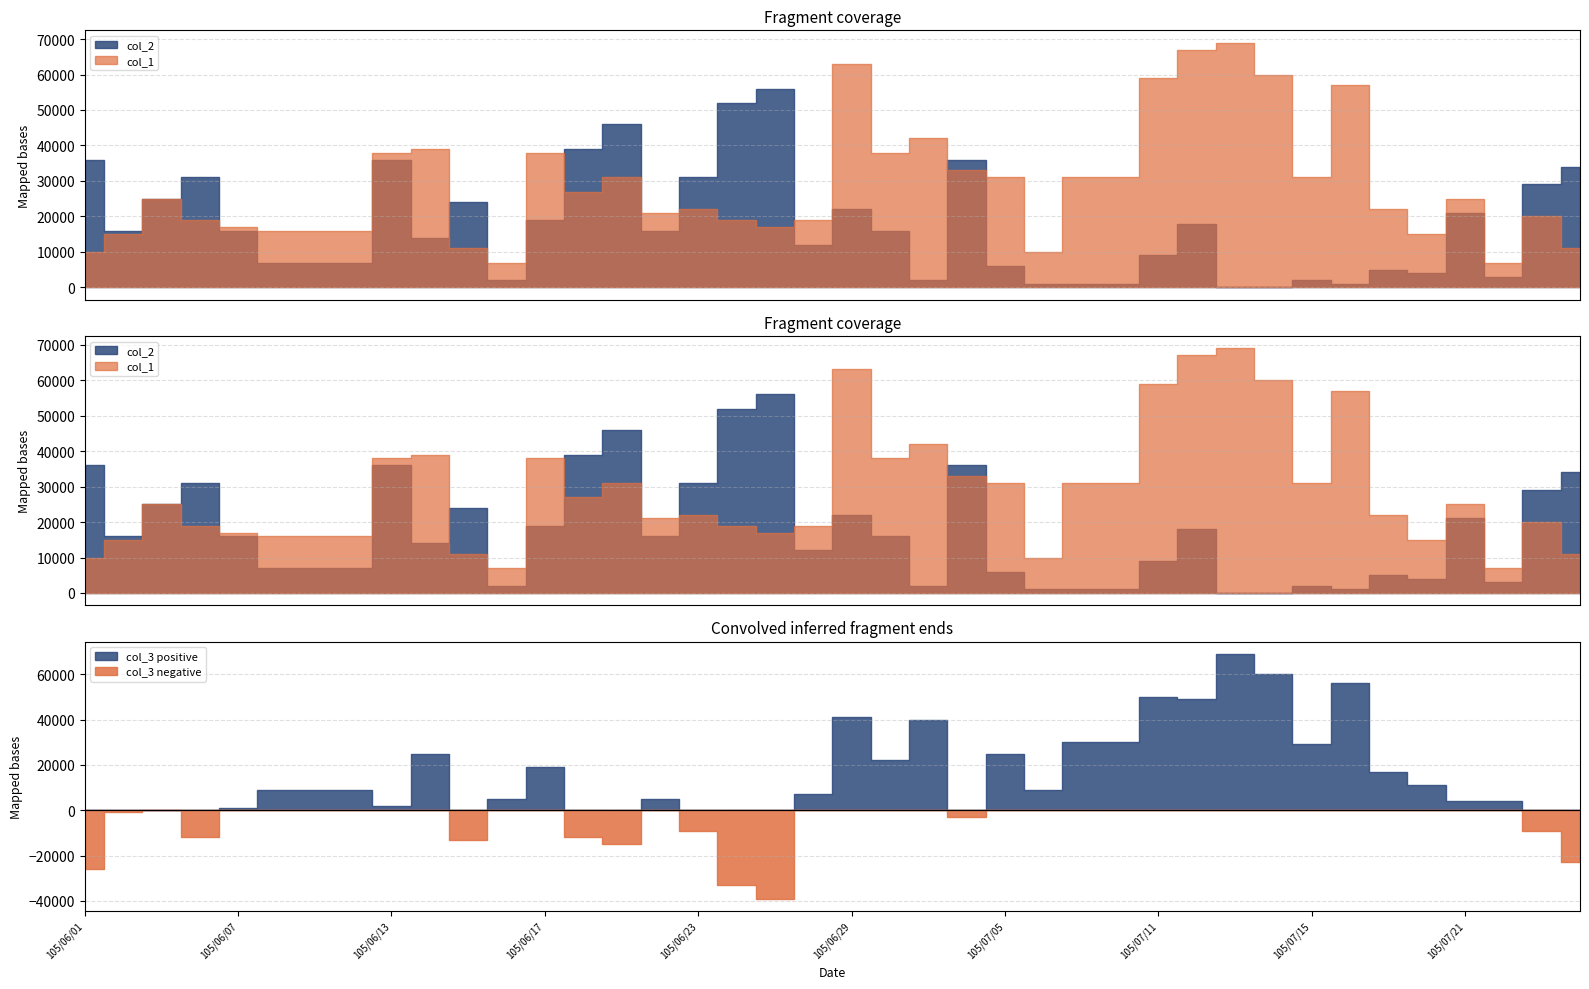

What are all the series names shown in the legend?

col_1, col_2, col_3